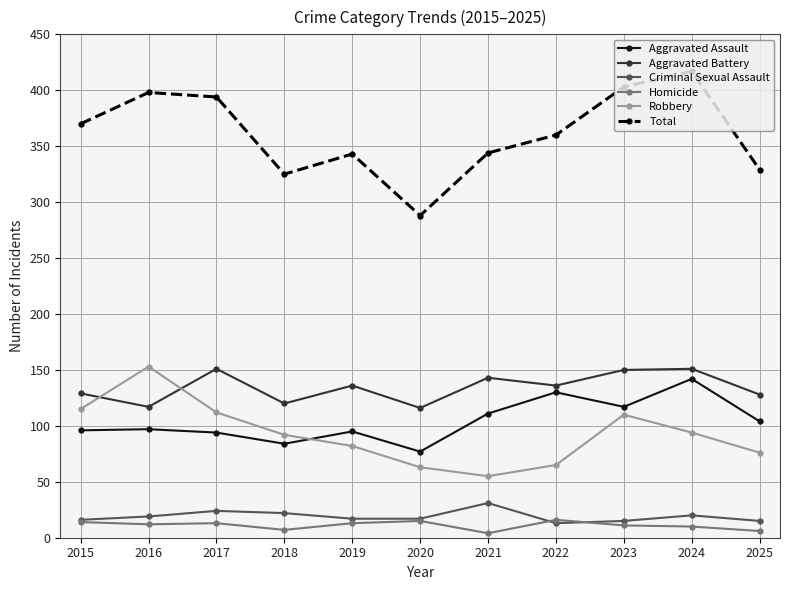

What is the value of the Robbery point at the 6th from the left?

63